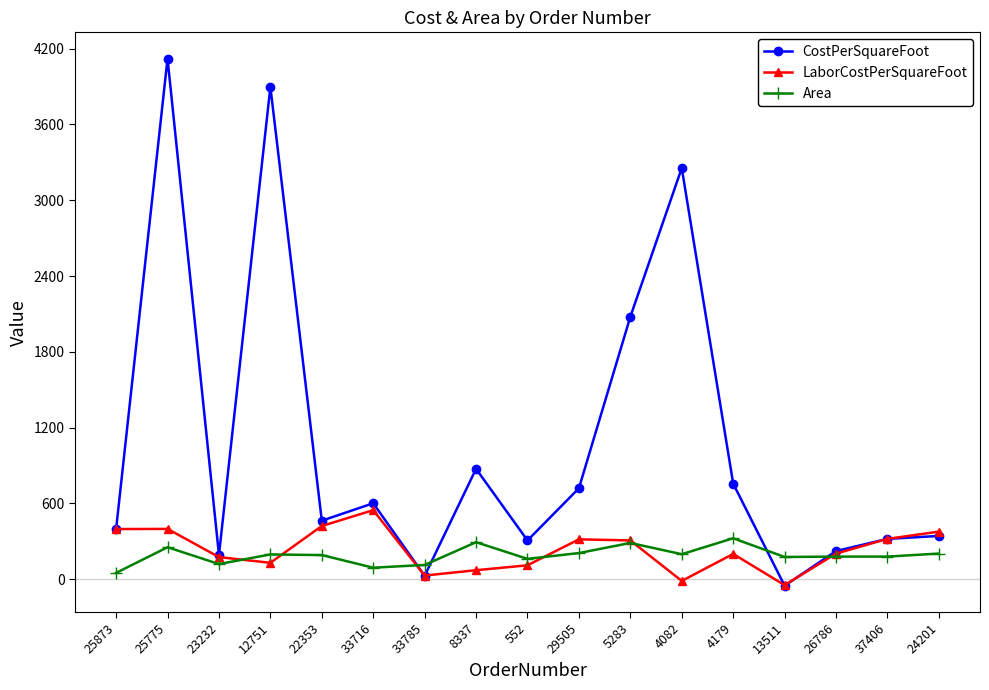

Is this an area chart (filled region under the line)?

No